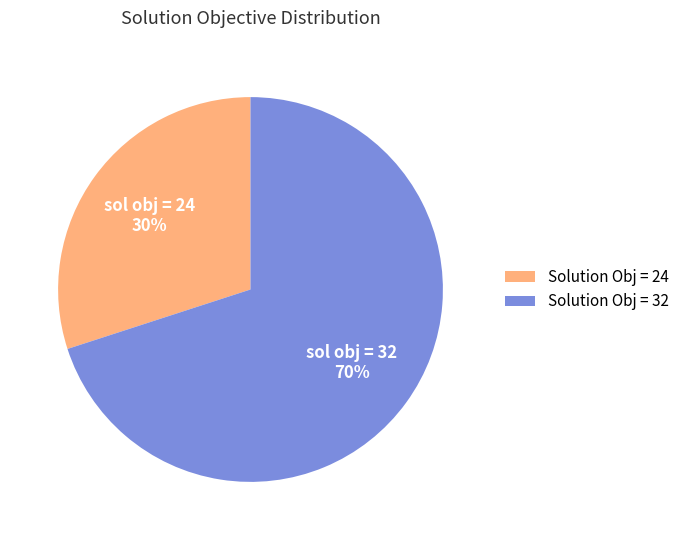

To the nearest percent, what portion does Solution Obj = 32 represent?

70%